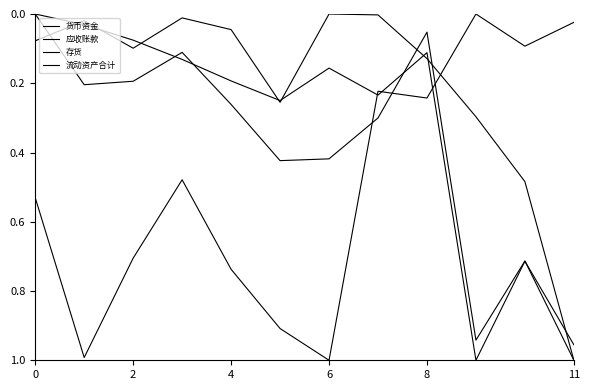

Between which two adjacent categories do 货币资金 and 应收账款 first intersect?

0 and 2